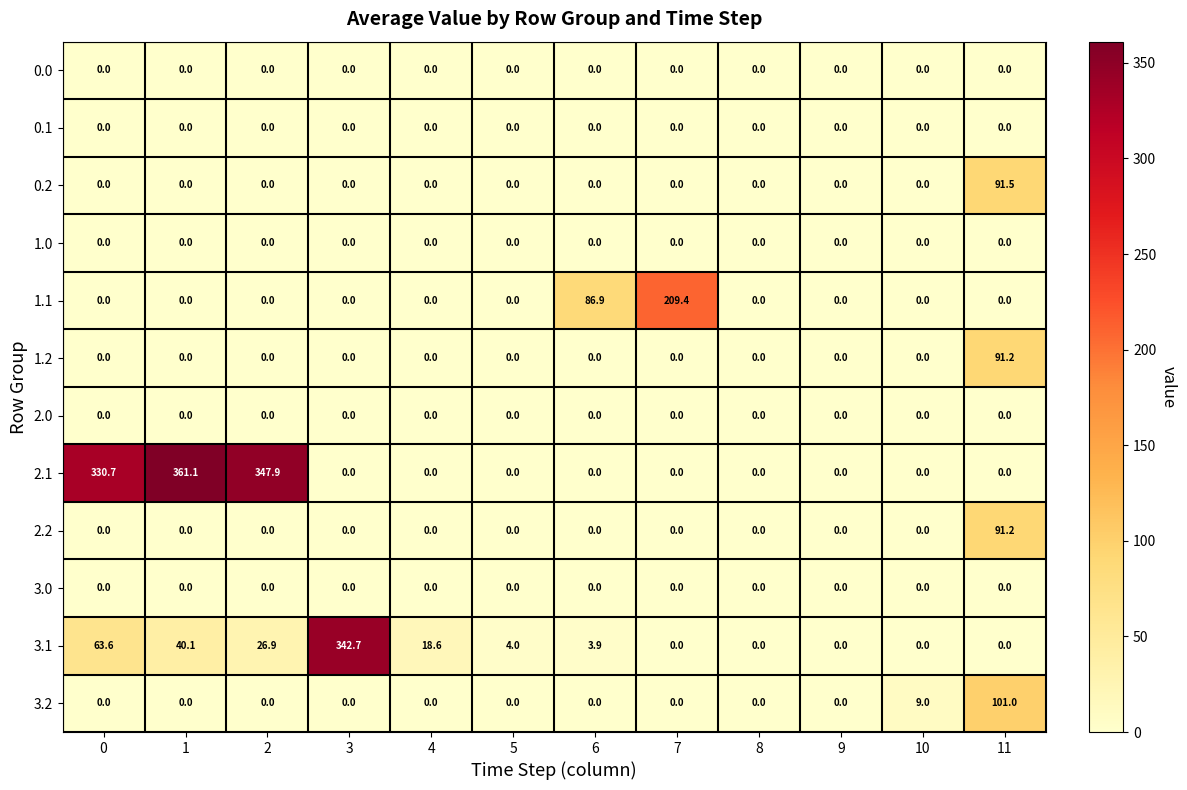

Is it true that 0.2 equals -39.5 at 0?

False